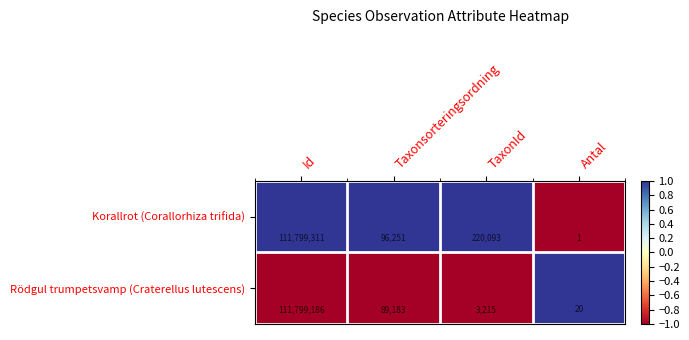

Rank the series by their maximum value, from lowest to highest.

Rödgul trumpetsvamp (Craterellus lutescens), Korallrot (Corallorhiza trifida)